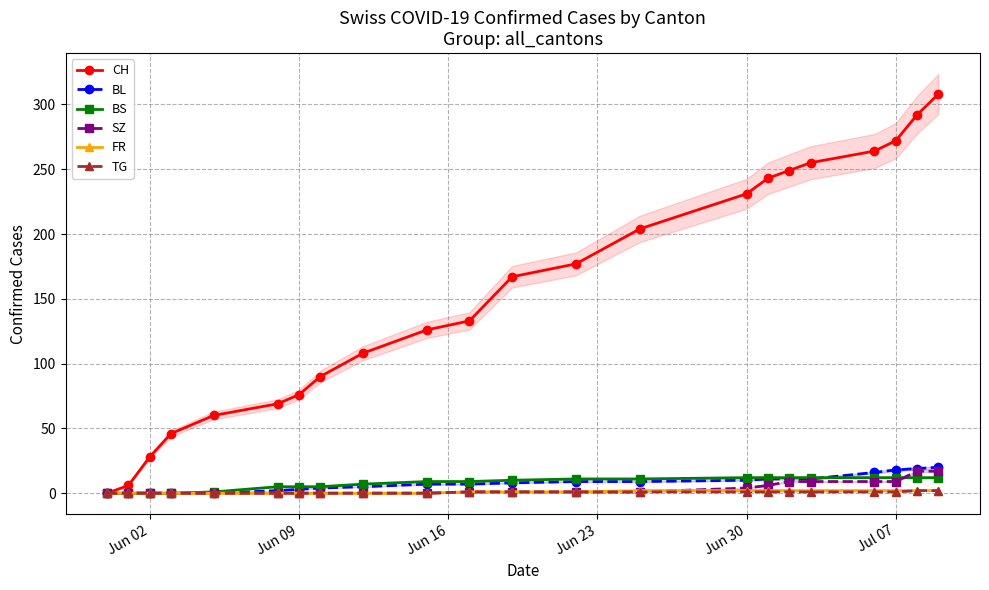

What is the maximum value for CH?

308